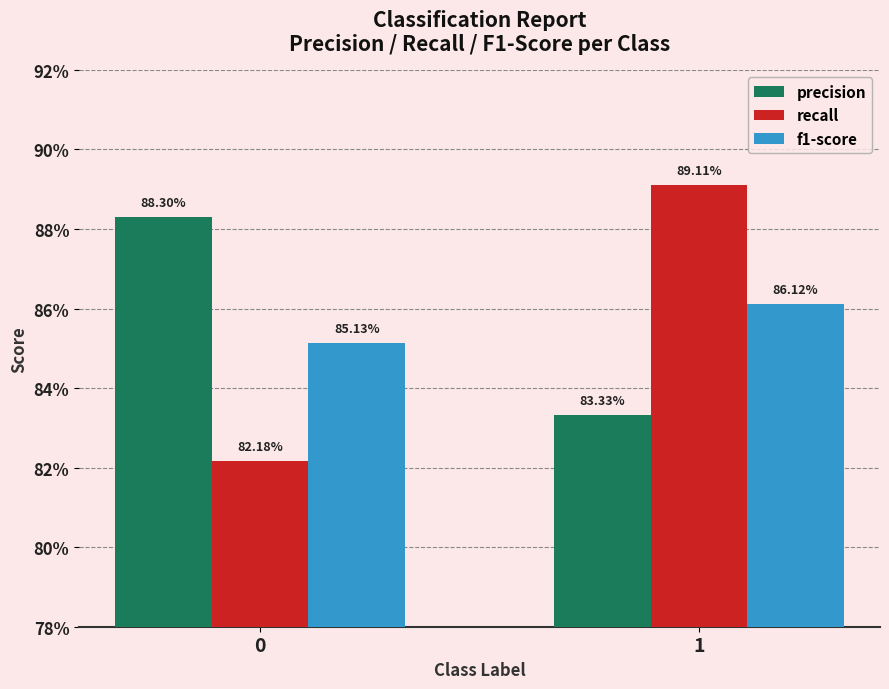

Between 0 and 1, which series saw the biggest shift?

recall